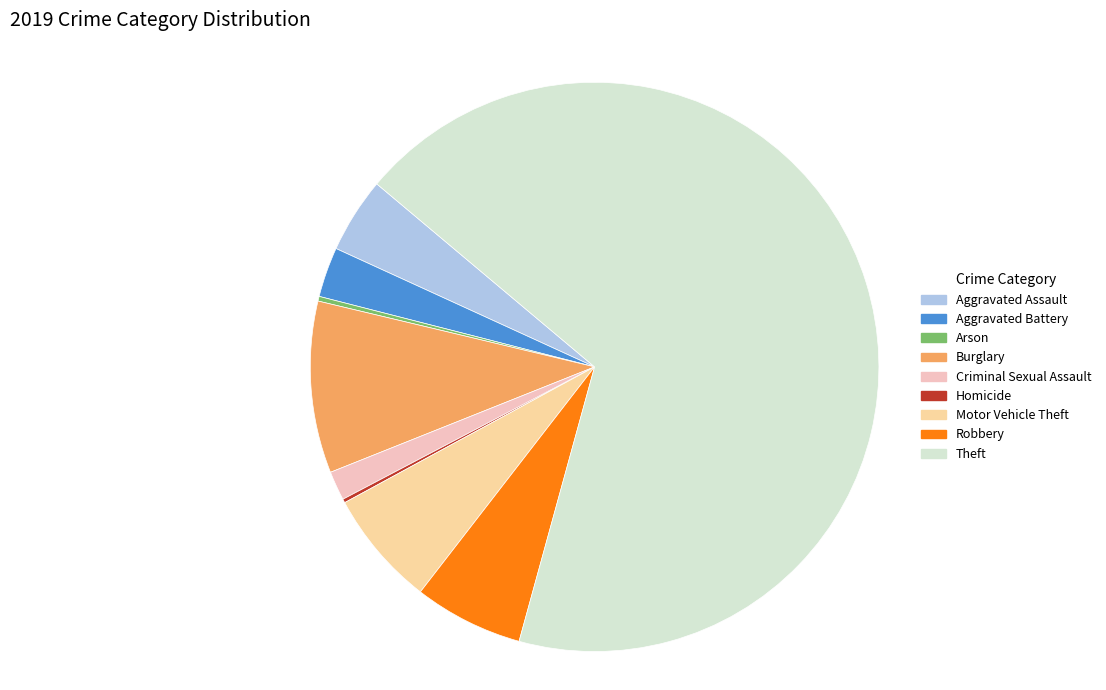

Does any single category account for the majority?

Yes